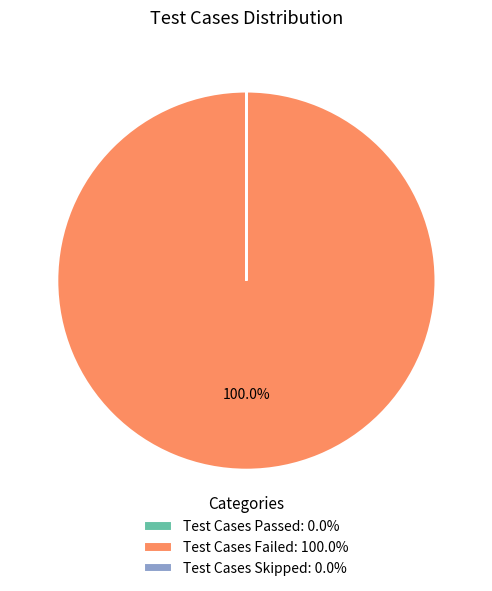

To the nearest percent, what is the difference between the largest and smallest slice percentages?

100%